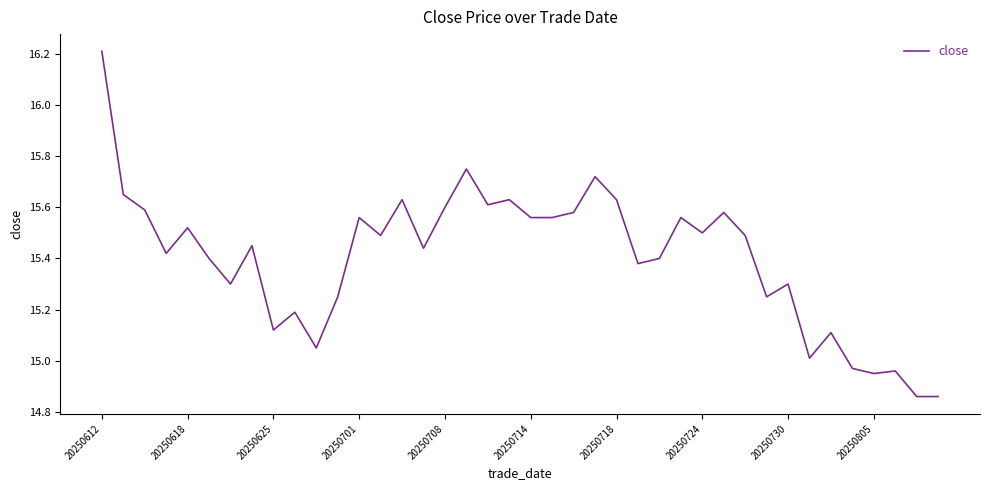

Reading right to left, transcribe all the data shown in this chart.

14.9	14.9	15.0	14.9	15.0	15.1	15.0	15.3	15.2	15.5	15.6	15.5	15.6	15.4	15.4	15.6	15.7	15.6	15.6	15.6	15.6	15.6	15.8	15.6	15.4	15.6	15.5	15.6	15.2	15.1	15.2	15.1	15.4	15.3	15.4	15.5	15.4	15.6	15.7	16.2